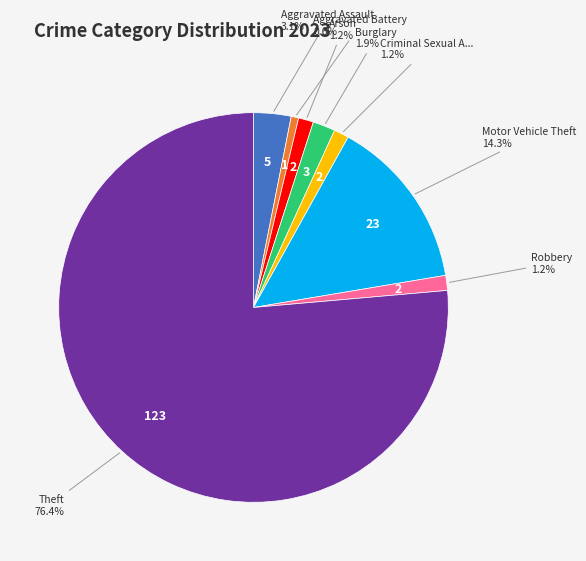

Is there a majority slice in this chart?

Yes